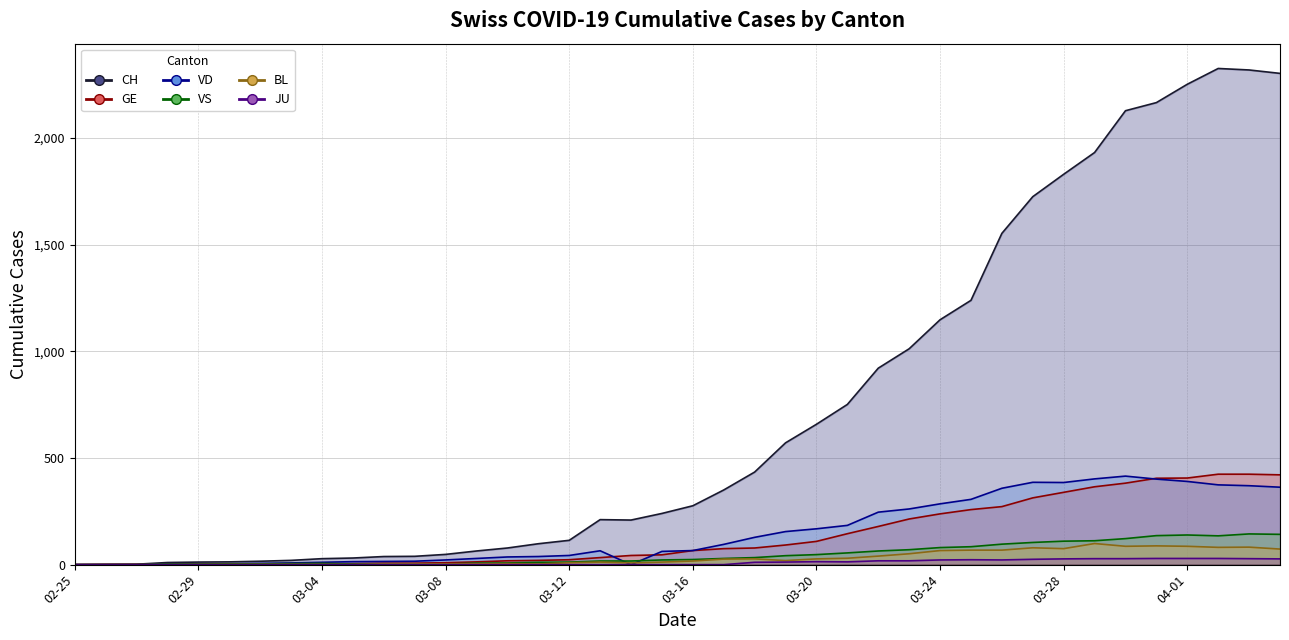

Which series has the widest spread of values?

CH